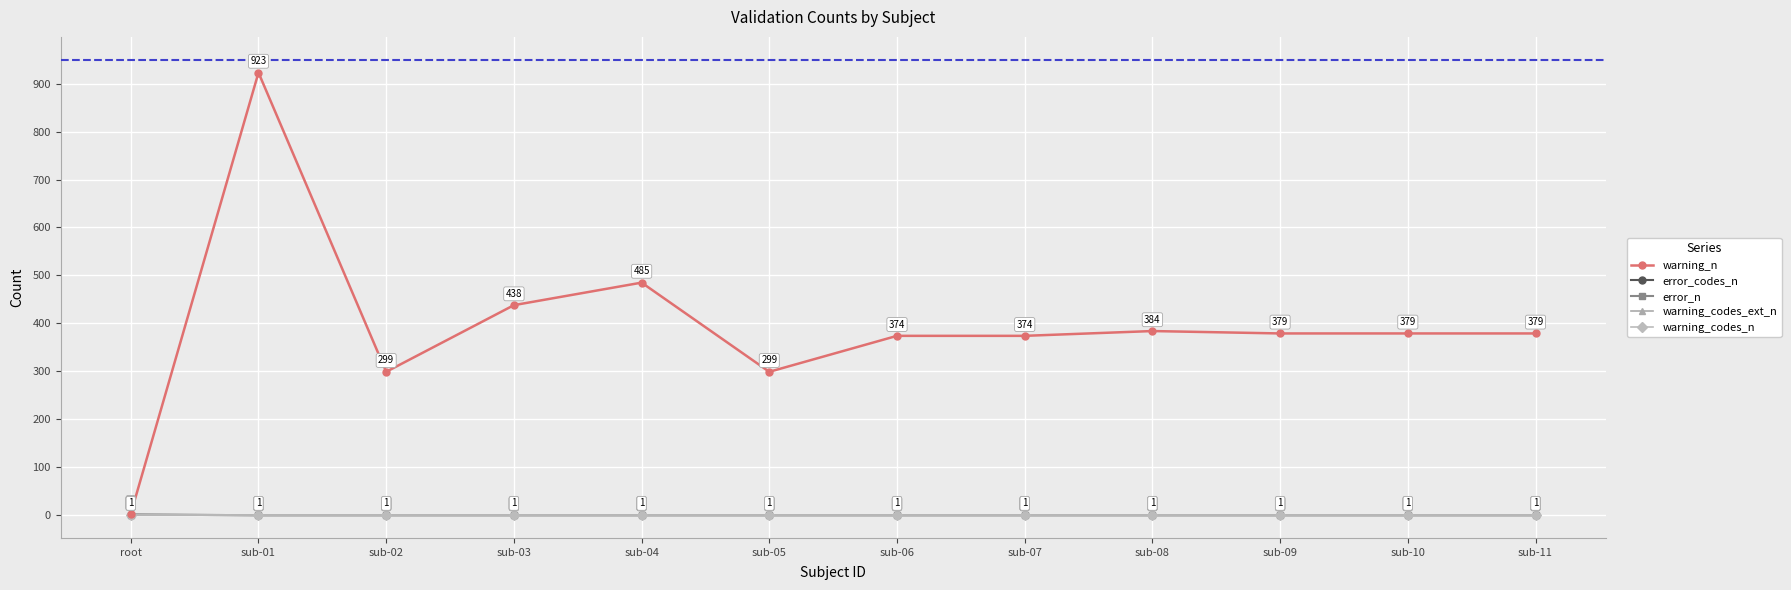

Rank the series by their maximum value, from highest to lowest.

warning_n, error_codes_n, error_n, warning_codes_ext_n, warning_codes_n